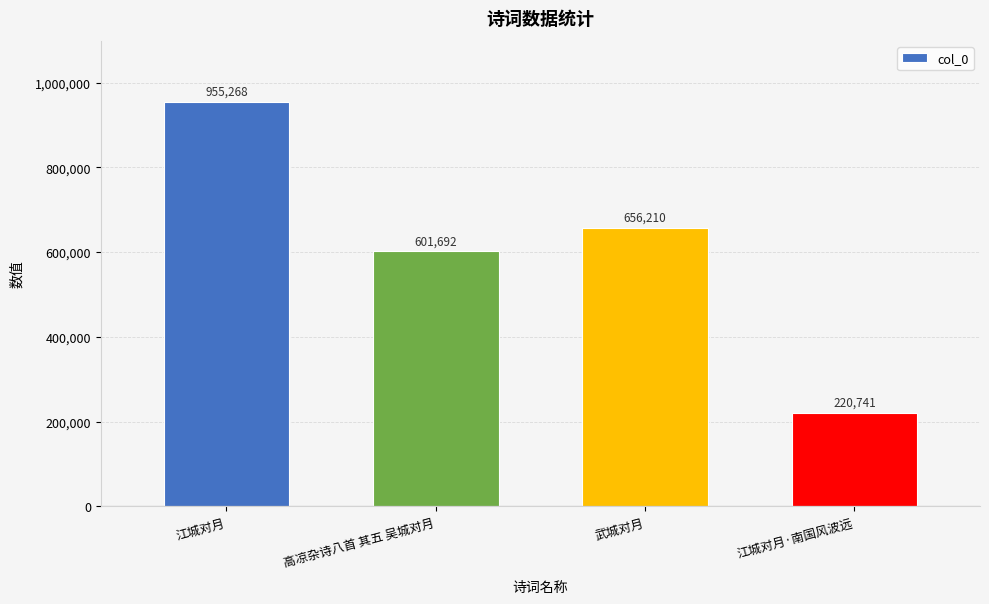

Read the value at 江城对月·南国风波远, to the nearest 50.

220750